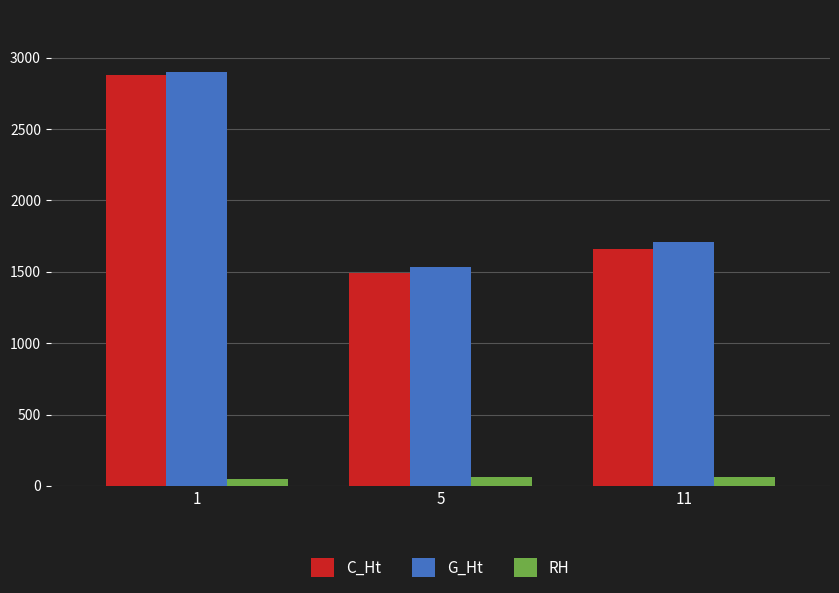

Which series has the widest spread of values?

C_Ht